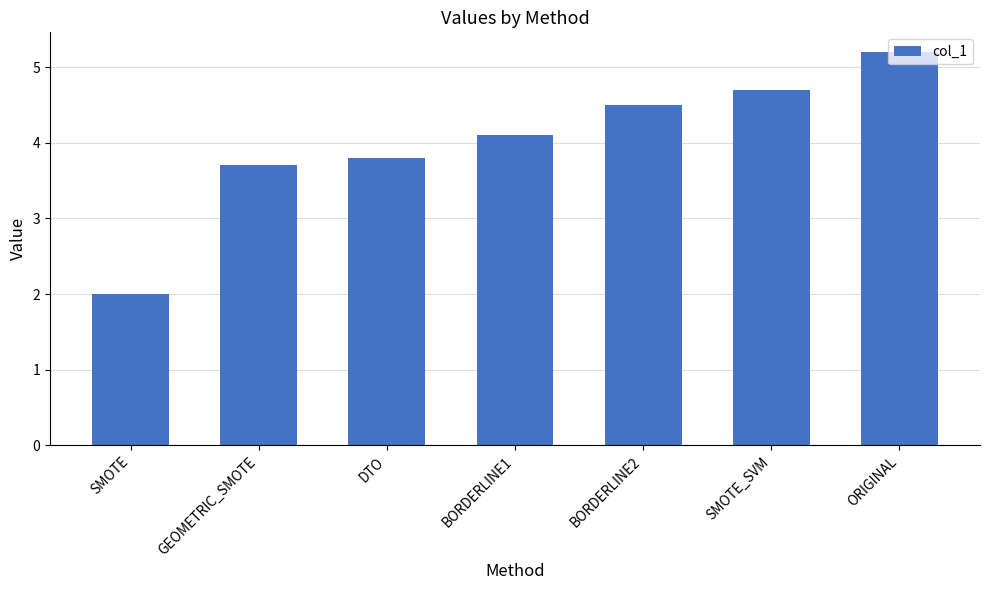

How many values are below 4?

3